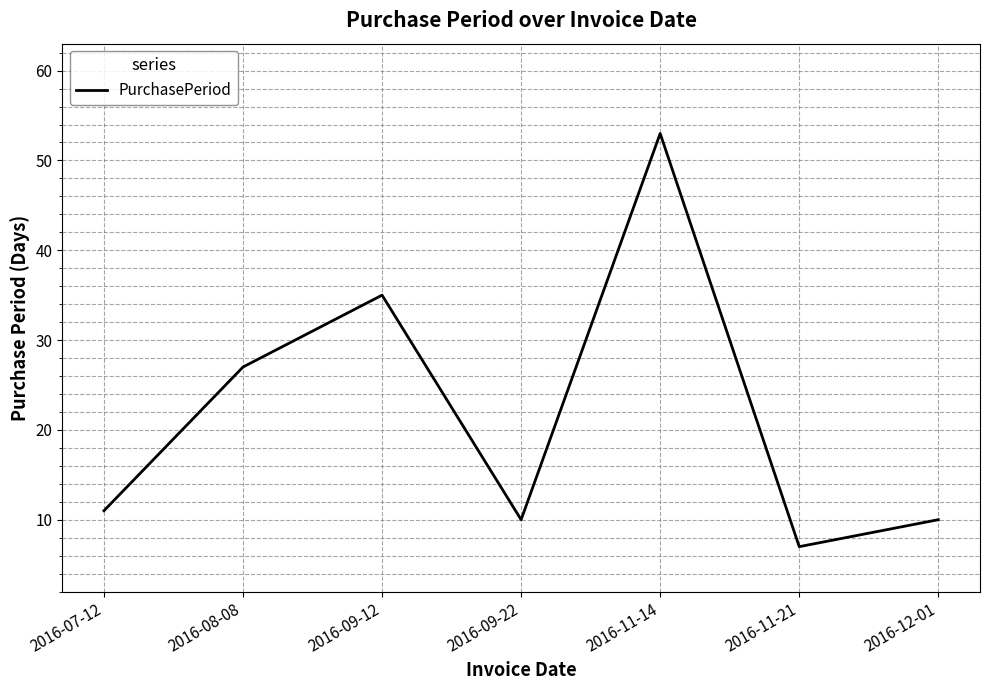

Which has a higher value, 2016-09-12 or 2016-12-01?

2016-09-12